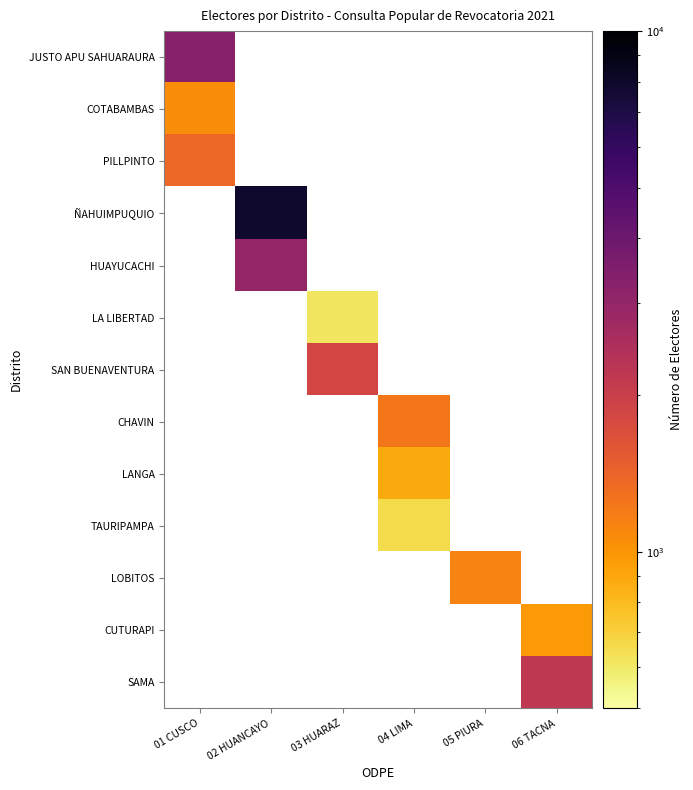

At which category does the chart reach its peak across all series?

02 HUANCAYO